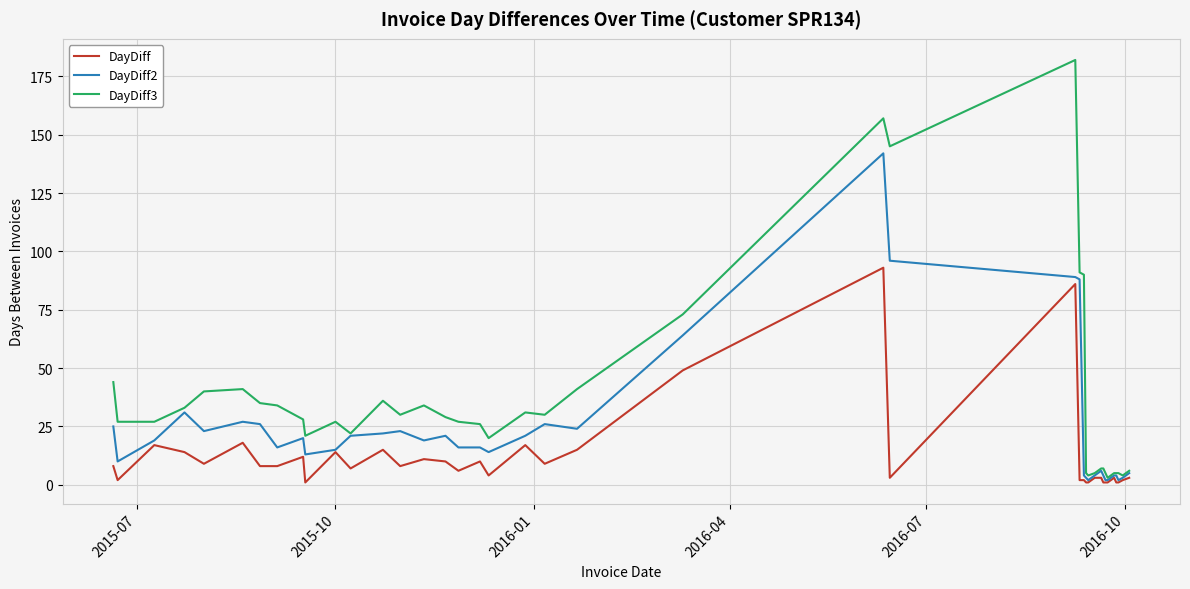

Which series has the largest total across all categories?

DayDiff3